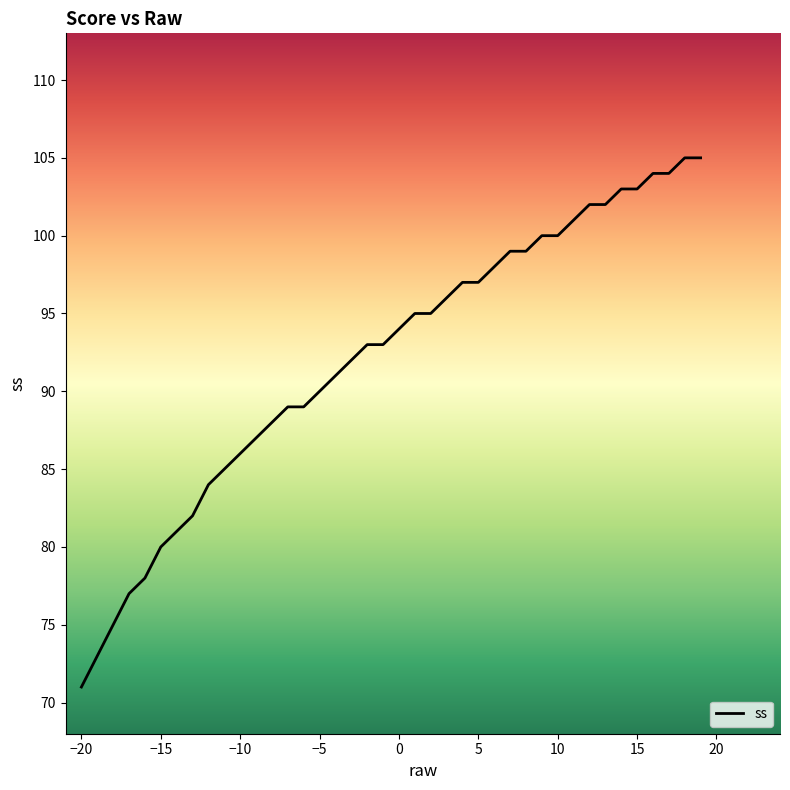

What is the difference between the maximum and minimum values?

34